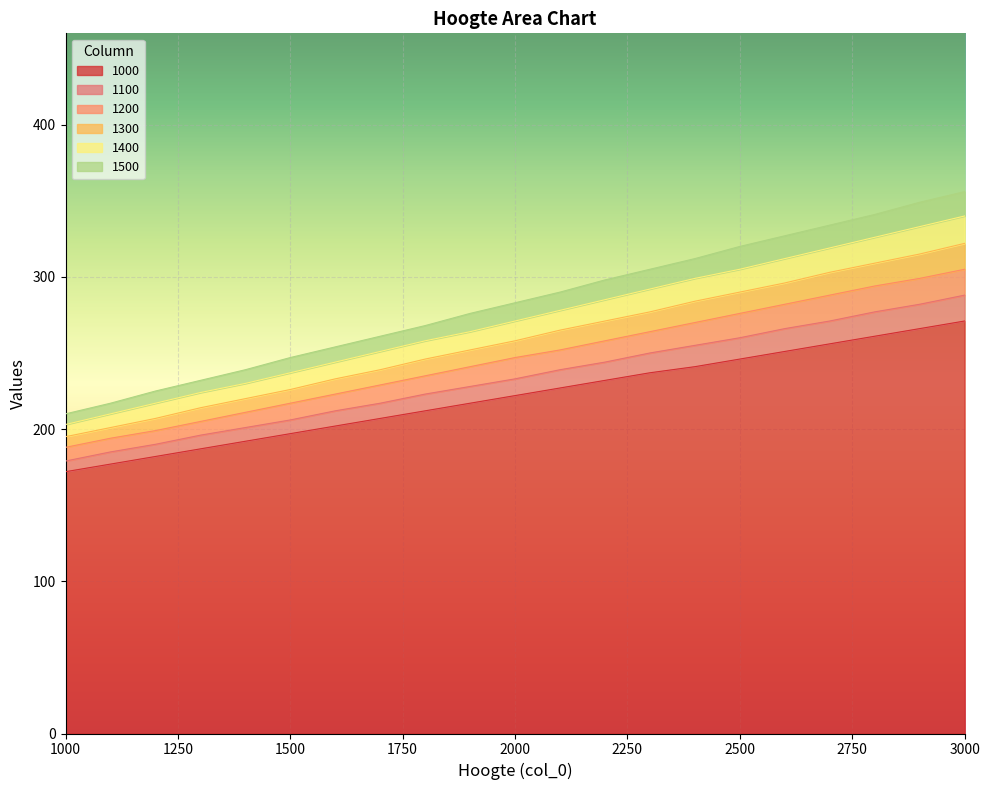

Reading left to right, extract all data points from this chart.

1000: 172	177	182	187	192	197	202	207	212	217	222	227	232	237	241	246	251	256	261	266	271
1100: 179	185	190	196	201	206	212	217	223	228	233	239	244	250	255	260	266	271	277	282	288
1200: 188	194	199	205	211	217	223	229	235	241	247	252	258	264	270	276	282	288	294	299	305
1300: 195	201	207	214	220	226	233	239	246	252	258	265	271	277	284	290	296	303	309	315	322
1400: 203	210	217	224	230	237	244	251	258	264	271	278	285	292	299	305	312	319	326	333	340
1500: 210	217	225	232	239	247	254	261	268	276	283	290	298	305	312	320	327	334	341	349	356